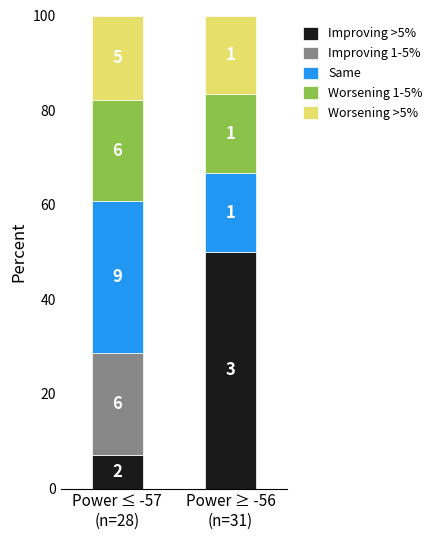

What is the difference between the Improving 1-5% values at Power ≥ -56
(n=31) and Power ≤ -57
(n=28)?

21.4